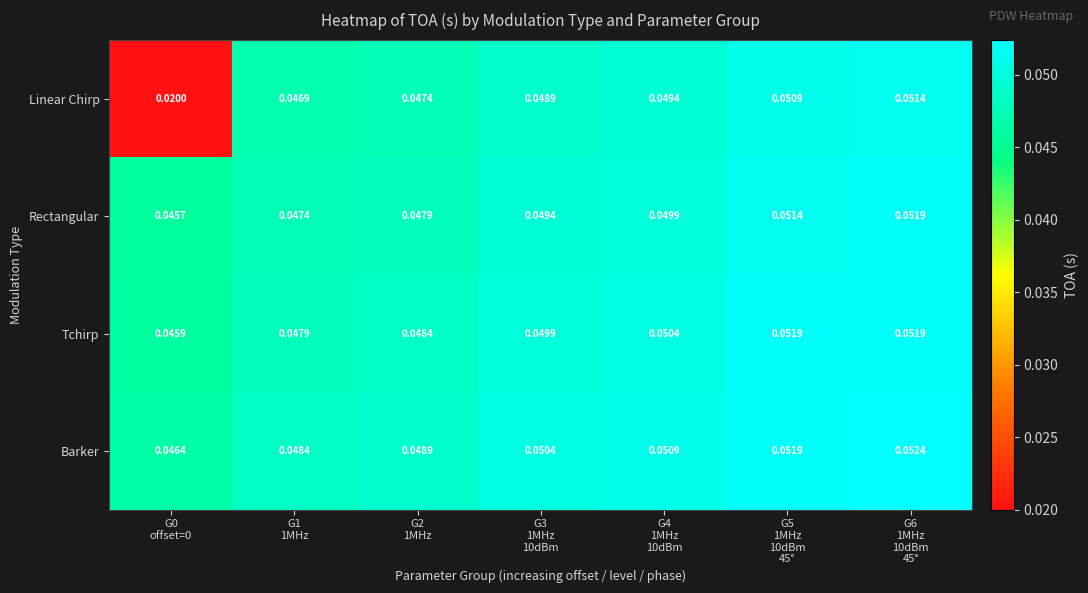

Which series has the largest total across all categories?

Barker